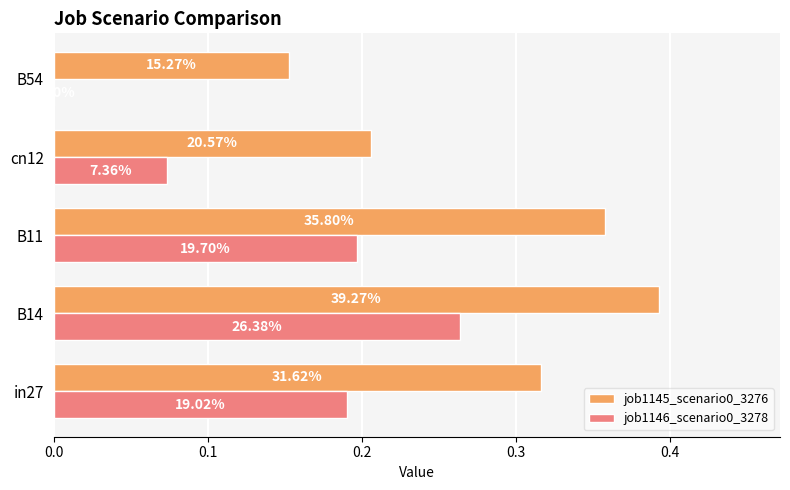

Which series has the widest spread of values?

job1146_scenario0_3278